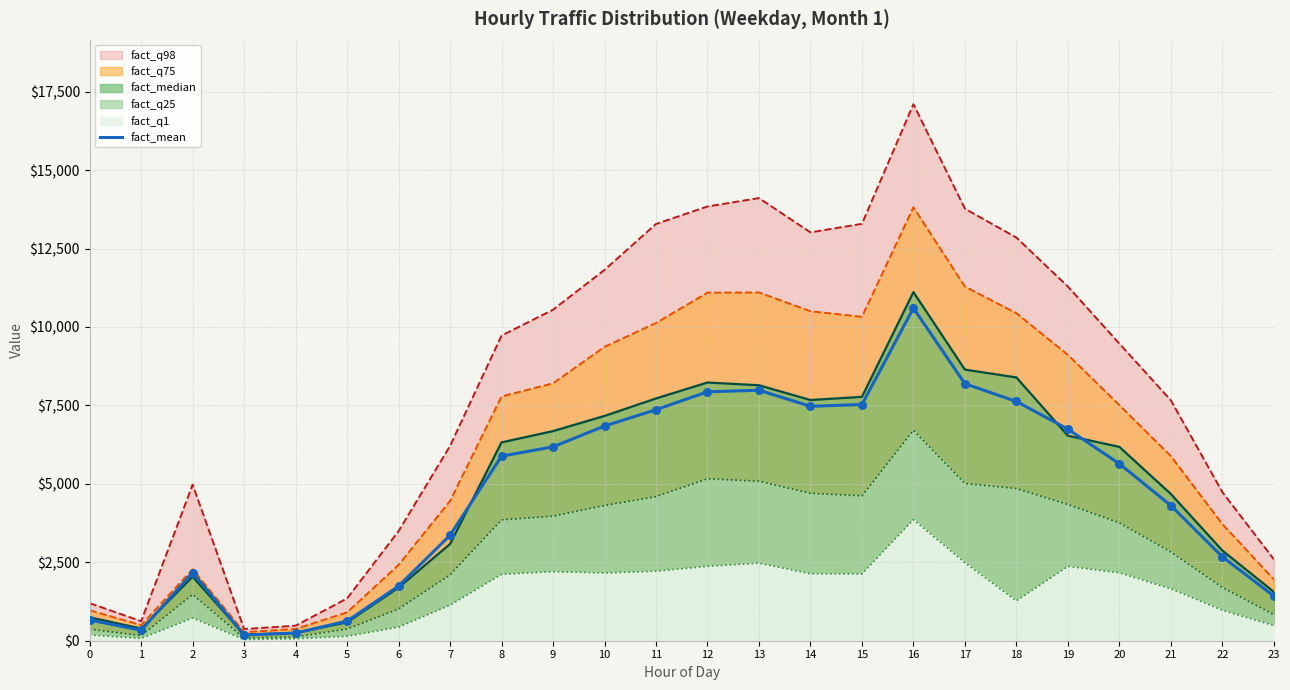

Between 12 and 4, which is larger?

12